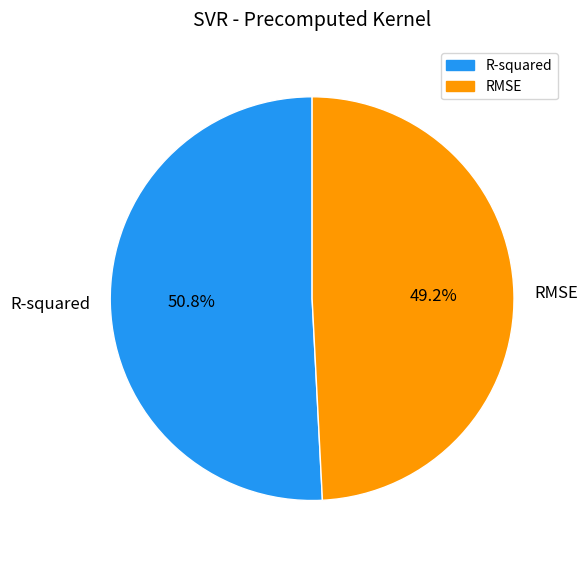

Which has a higher value, RMSE or R-squared?

R-squared